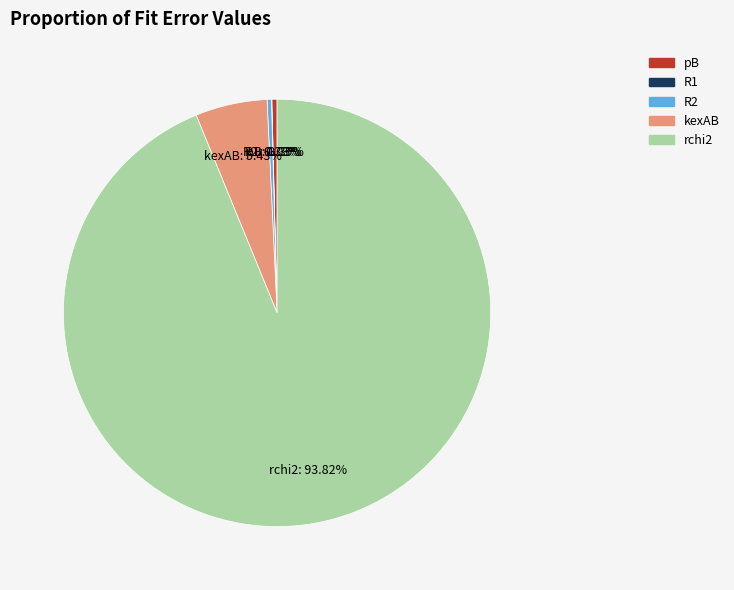

The rchi2 slice represents 81% of the pie. True or false?

False